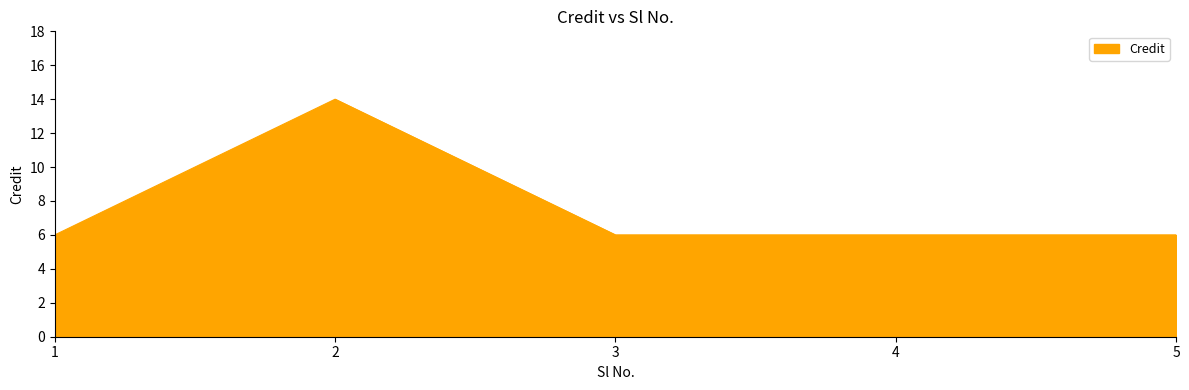

What is the change in value from 2 to 4?

-8